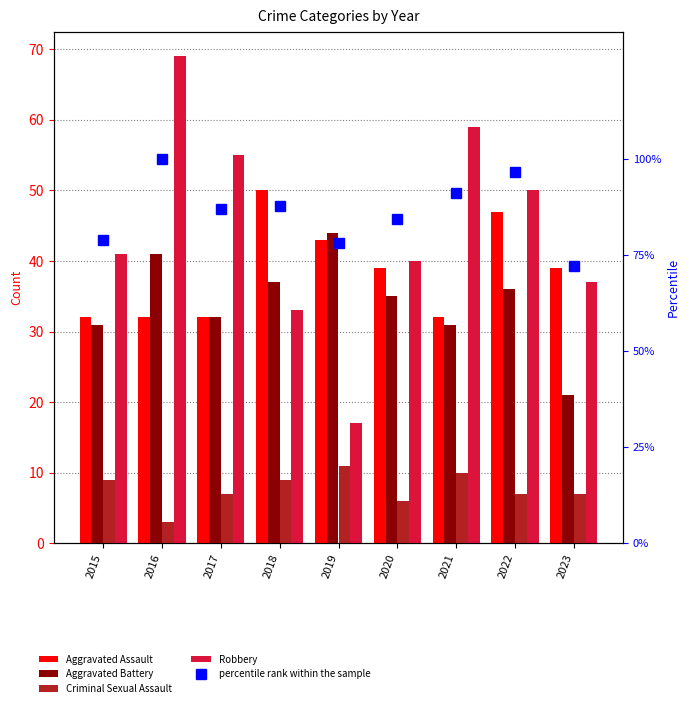

What is the difference between the second highest and second lowest values in the Aggravated Assault series?

15.0